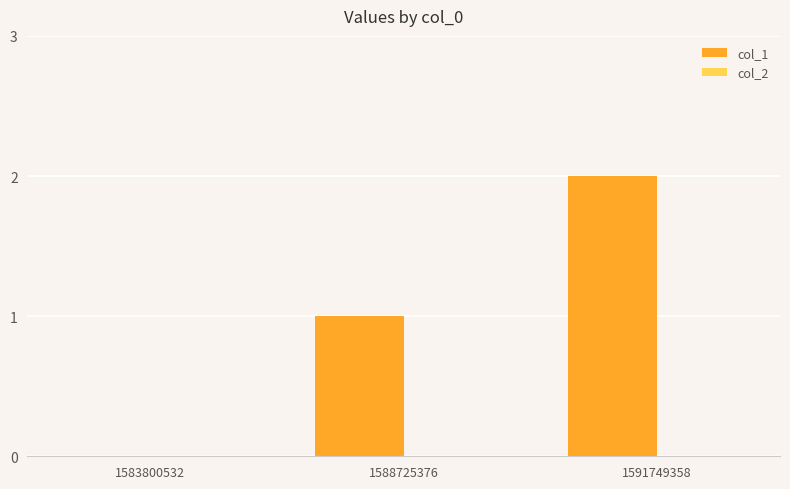

What is the sum of the values at 1588725376 and 1591749358?

3